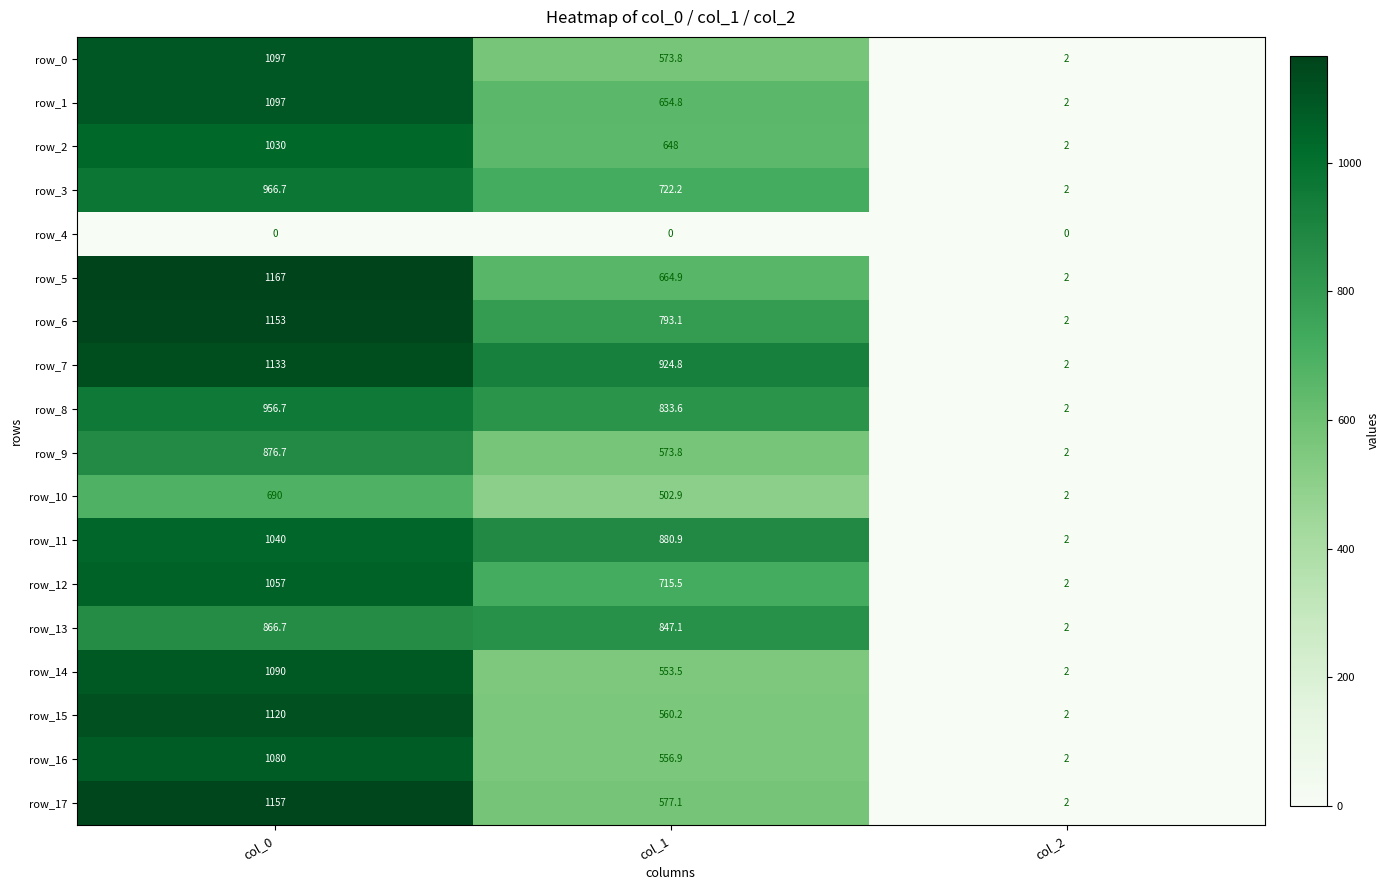

What is the difference between the maximum and minimum values in the row_15 series?

1118.0